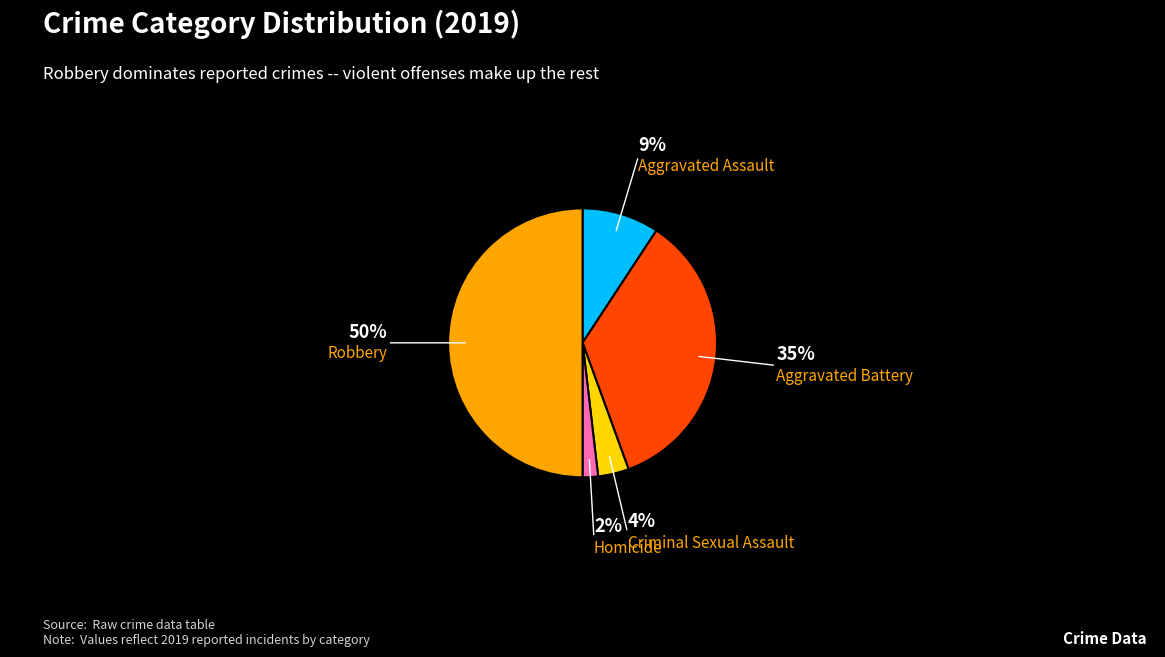

Which category has the biggest portion of the pie?

Robbery